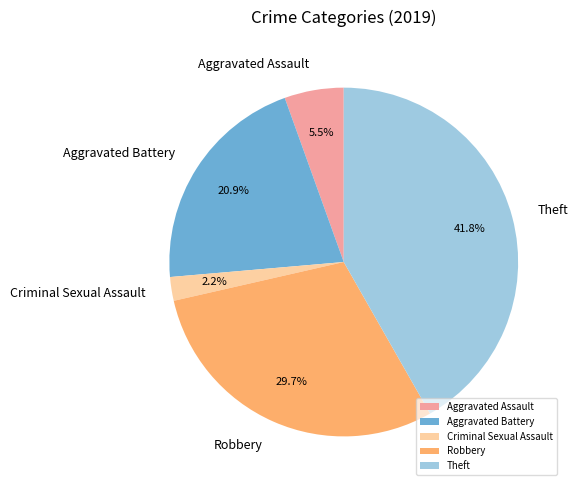

How many slices are in this pie chart?

5